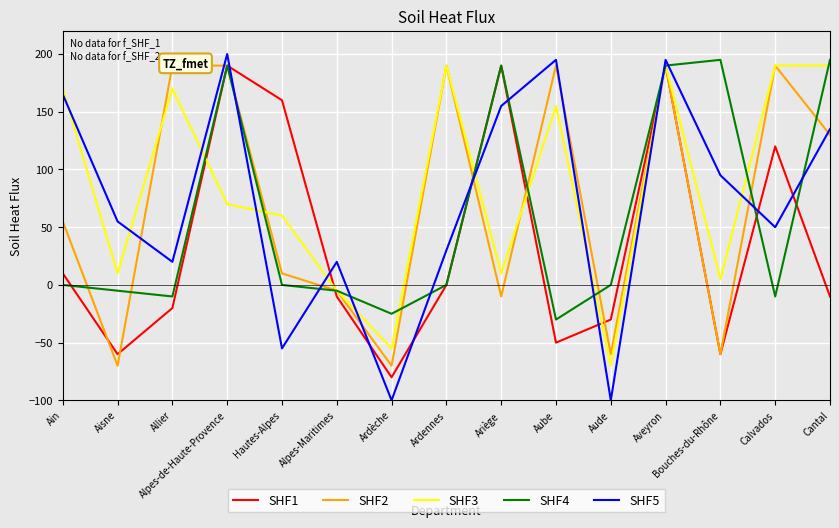

How many times do SHF5 and SHF1 cross each other?

10